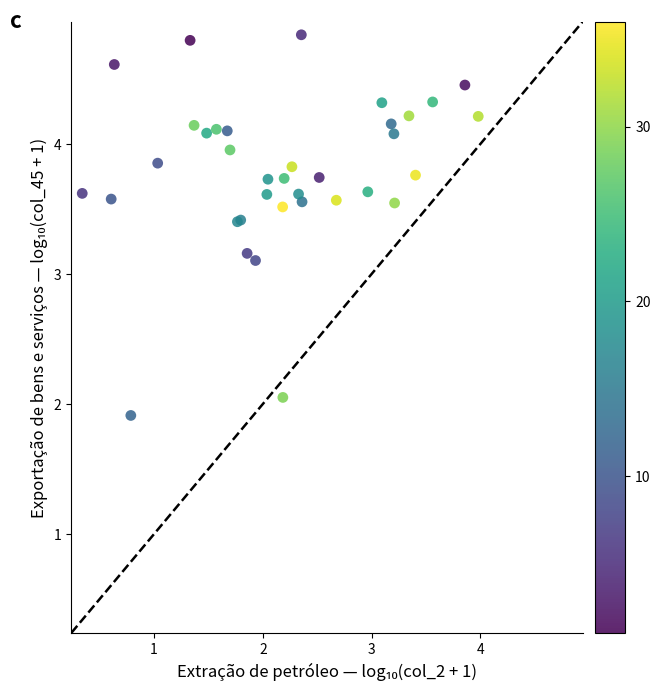

What Y value in the scatter plot is closest to 3?

3.1